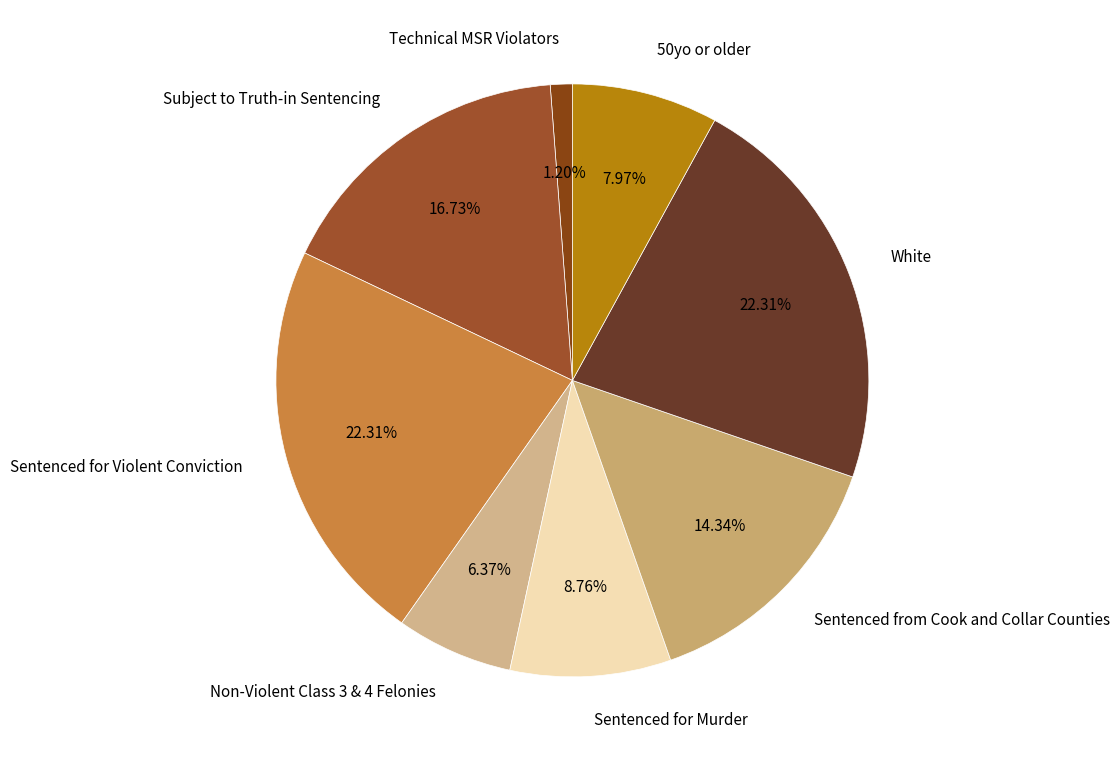

To the nearest percent, what is the average slice percentage?

12%